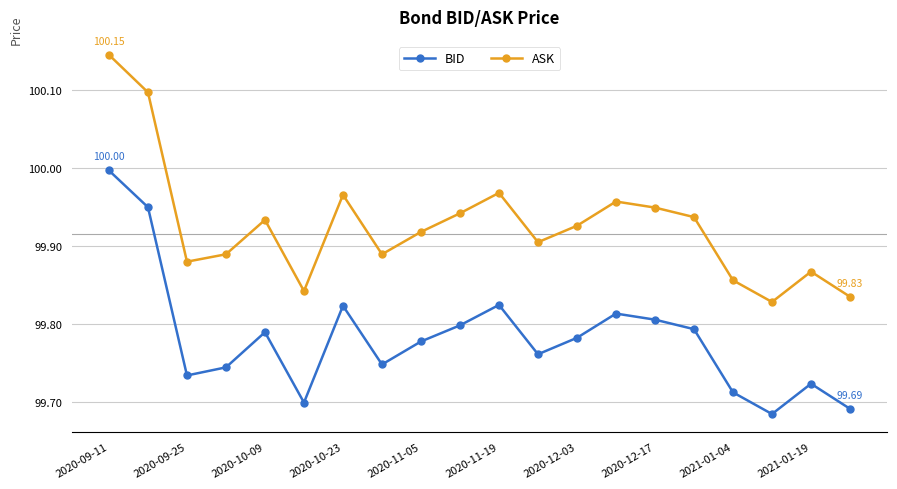

Which series has the widest spread of values?

ASK